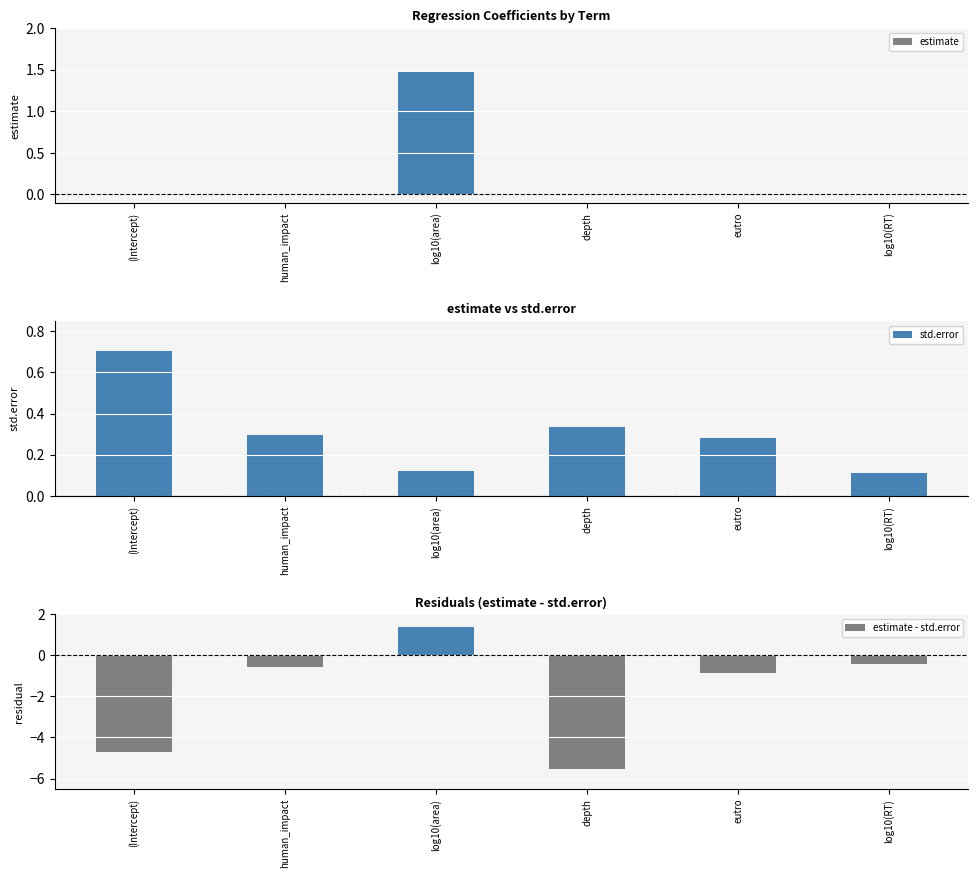

What are all the series names shown in the legend?

estimate, std.error, estimate - std.error